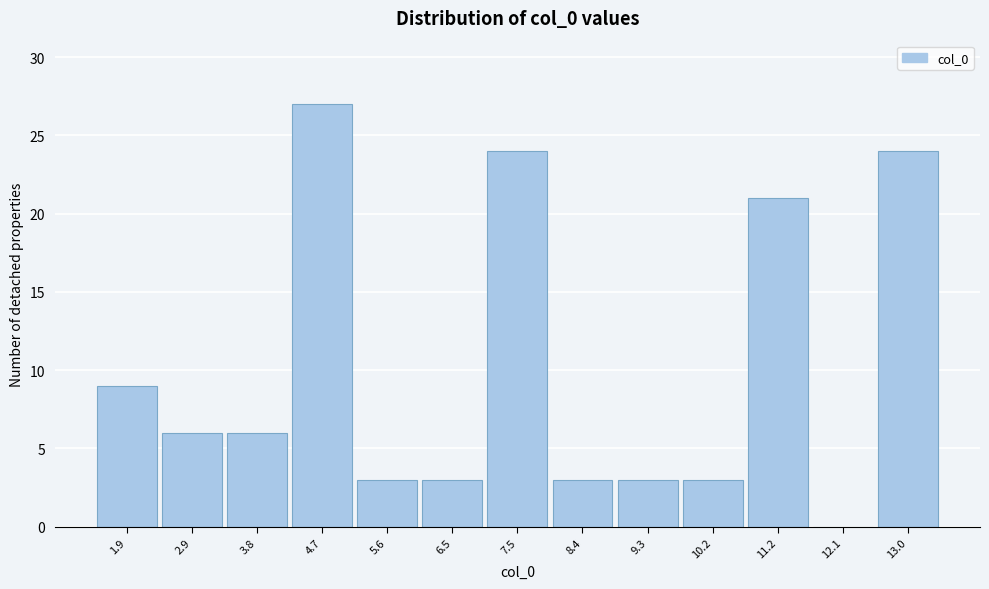

How tall is the bar that spans 3.3 to 4.2 on the x-axis? Neither the bar edges nor the heights are printed on the chart, so give them approximately, as read against the axes.

6